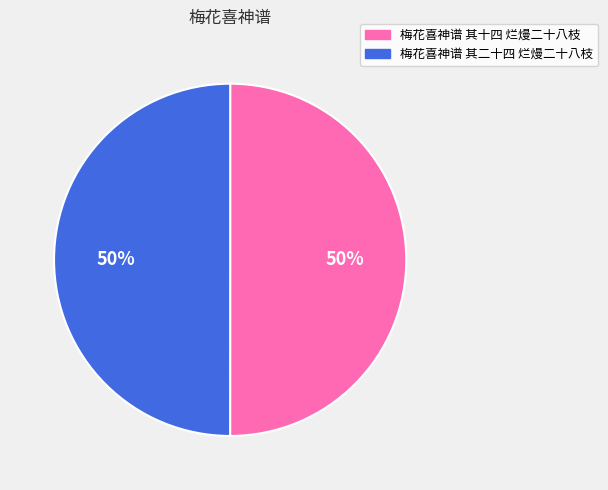

To the nearest percent, what portion does 梅花喜神谱 其十四 烂熳二十八枝 represent?

50%